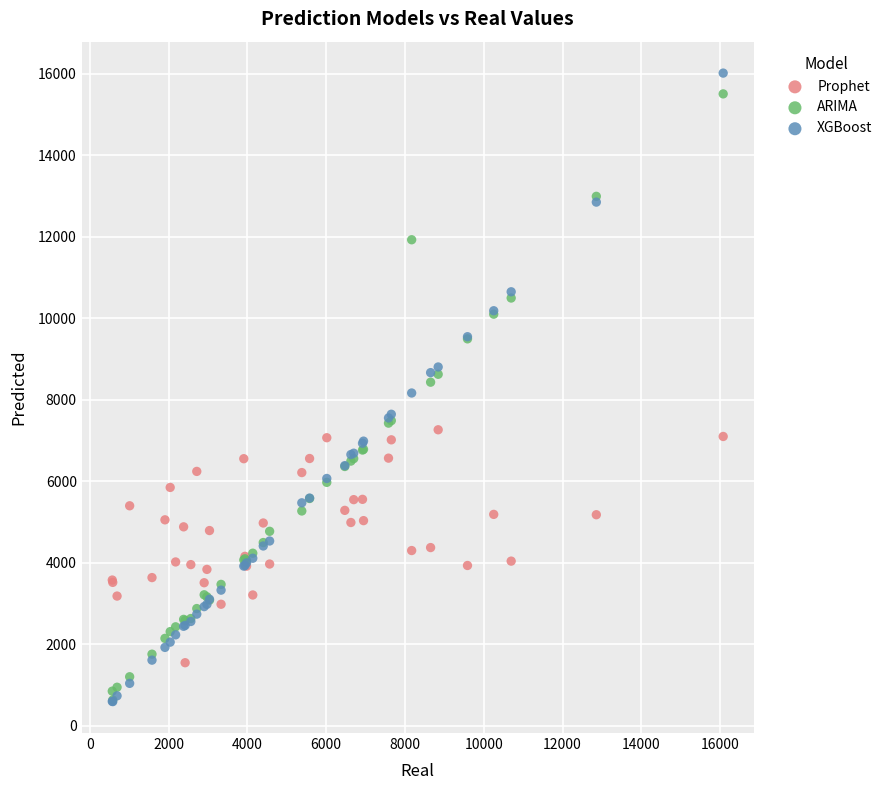

Which series has the largest Y range (max minus min)?

XGBoost